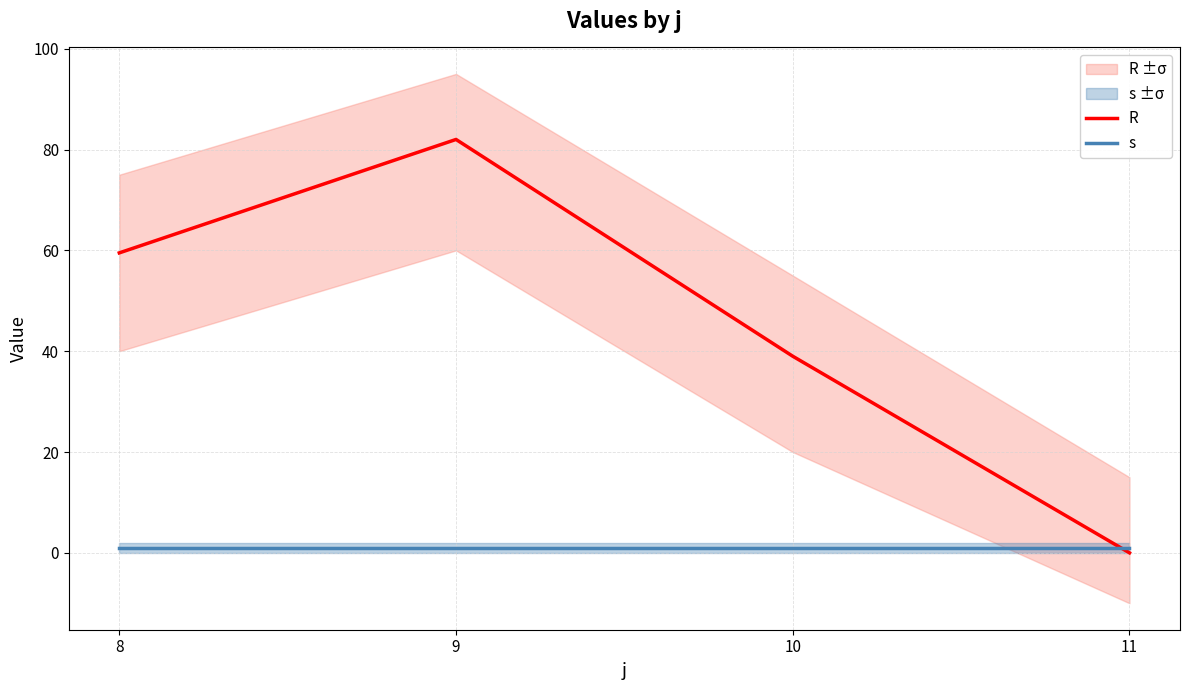

Rank the series by their maximum value, from highest to lowest.

R, s